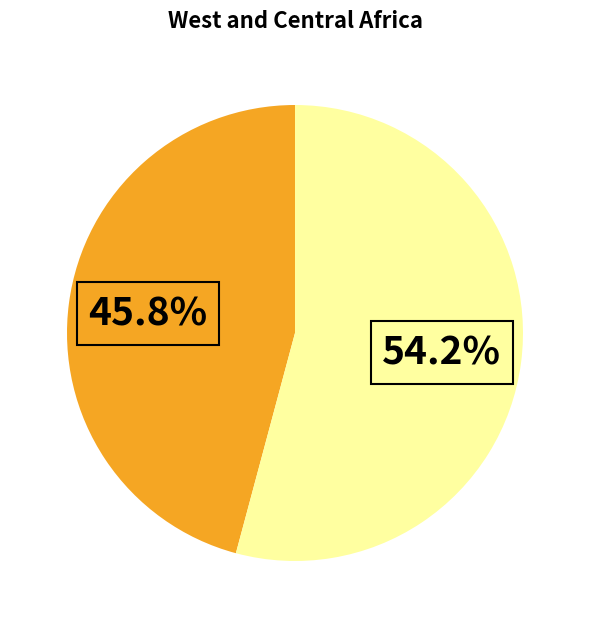

Is there any slice that represents more than half of the pie?

Yes